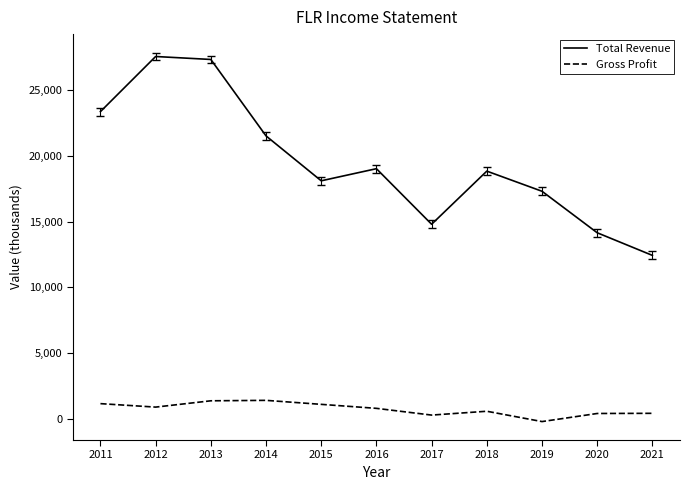

Where is the first local minimum for Gross Profit?

2012